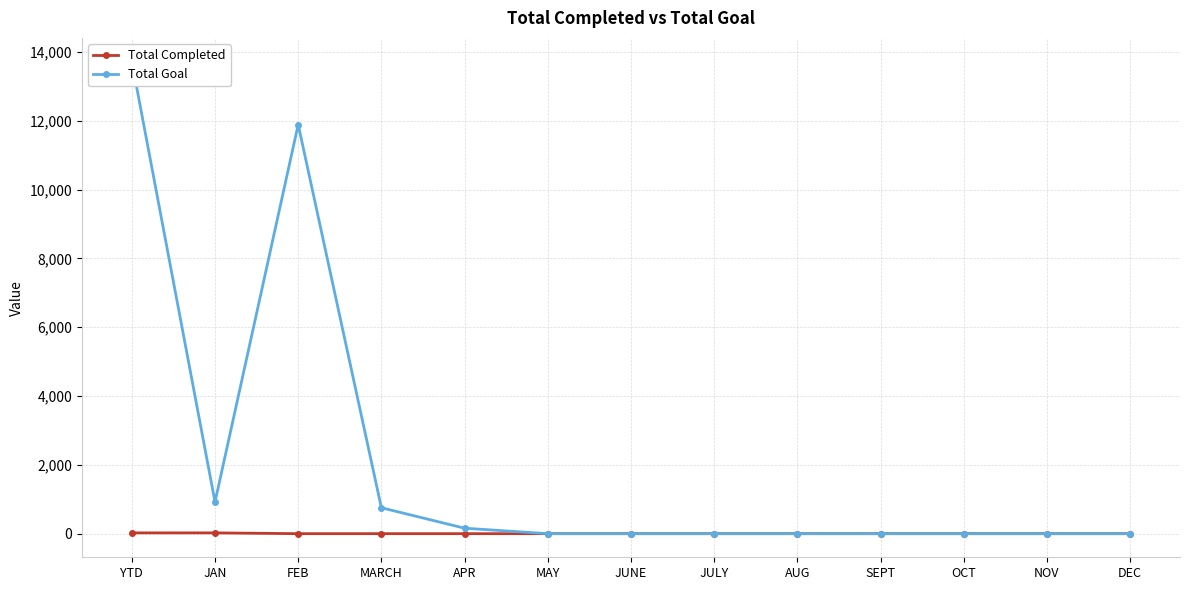

Count the number of categories in the chart.

13